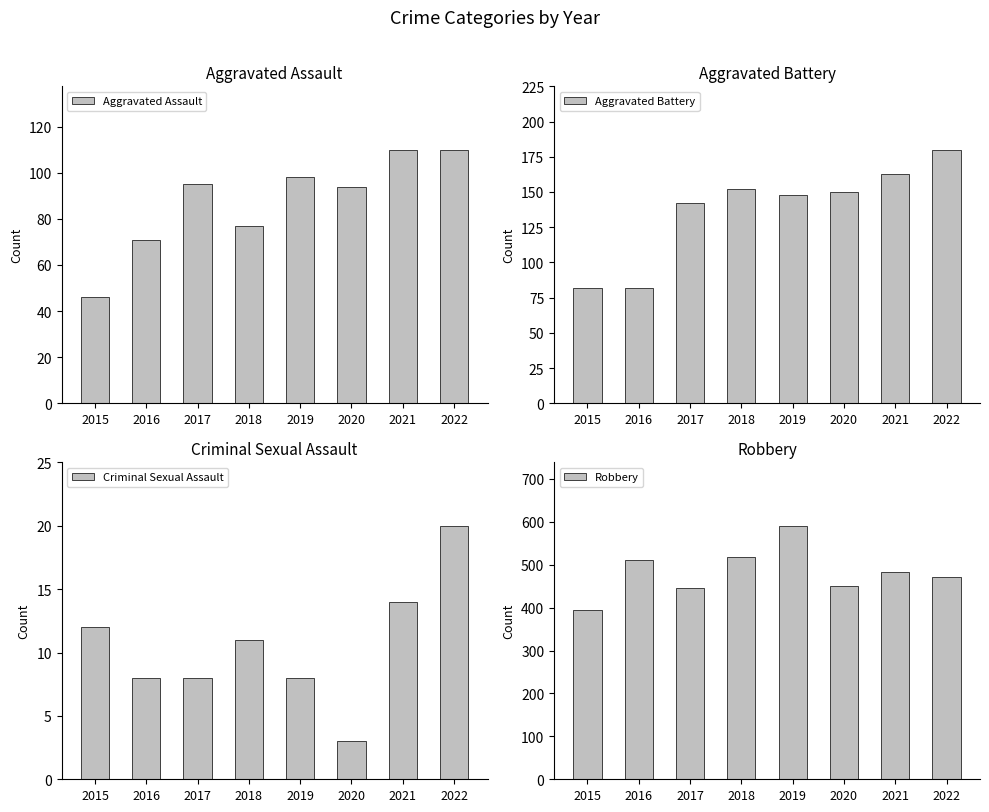

At which label does Aggravated Assault reach its minimum?

2015